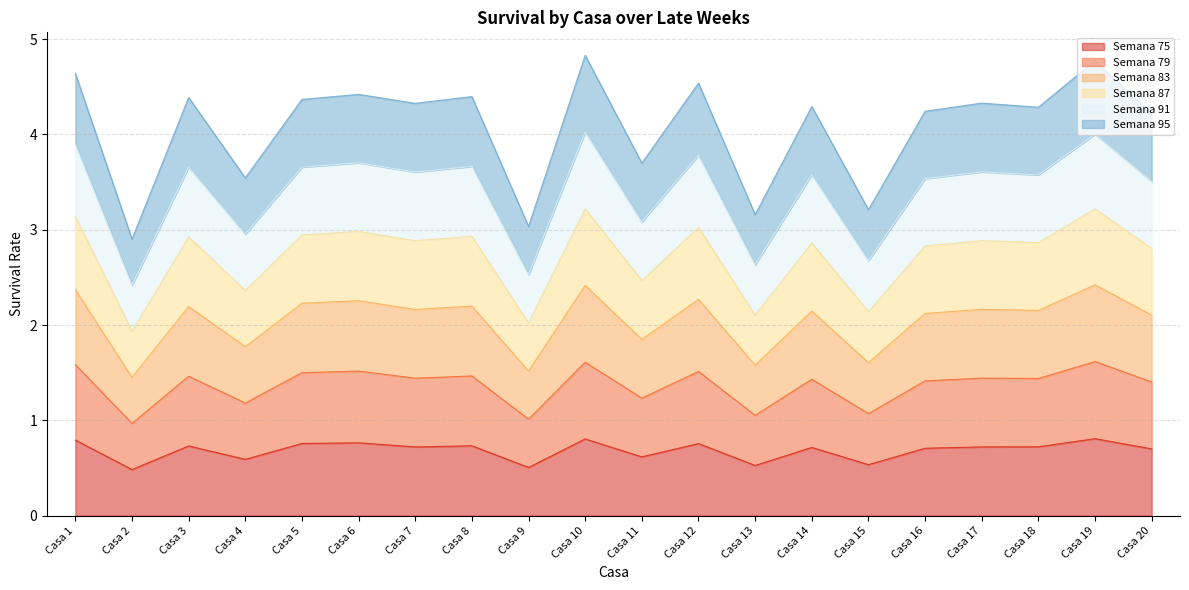

Is the value of Semana 83 at Casa 11 greater than the value of Semana 87 at Casa 12?

No